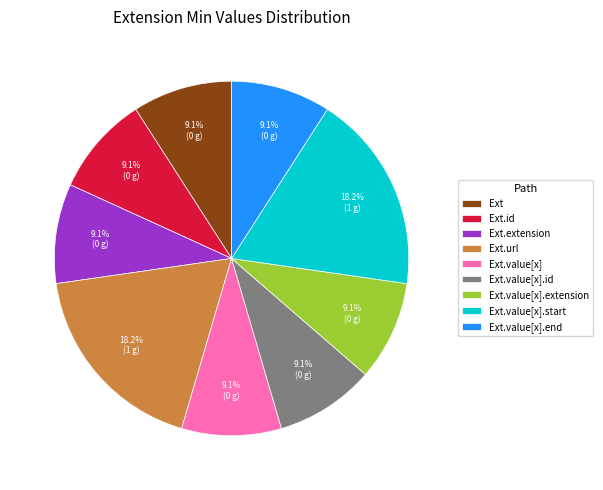

Is there any slice that represents more than half of the pie?

No